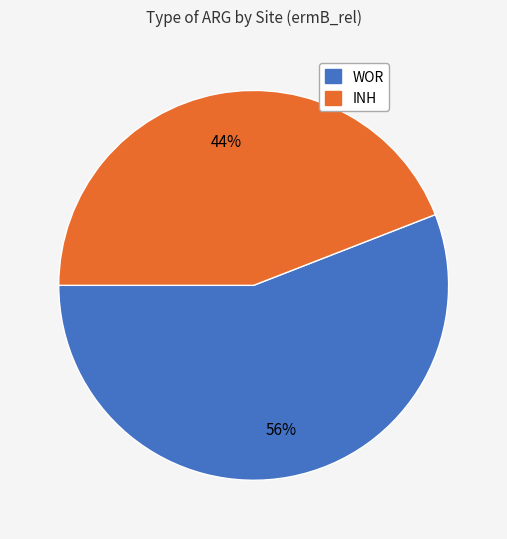

Is the sum of WOR and INH greater than half?

Yes